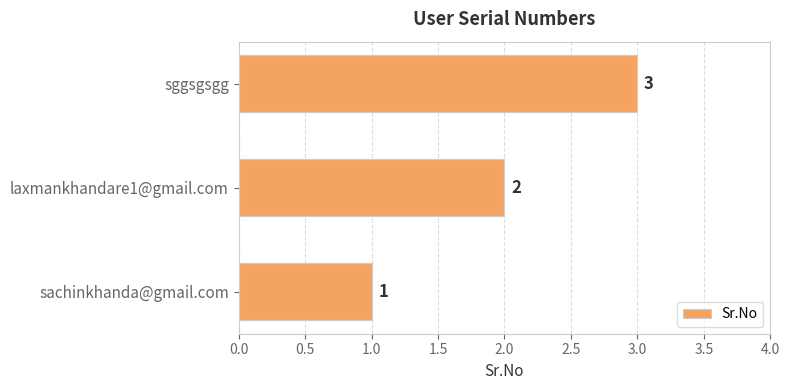

Is it true that the value at sggsgsgg is 3?

True